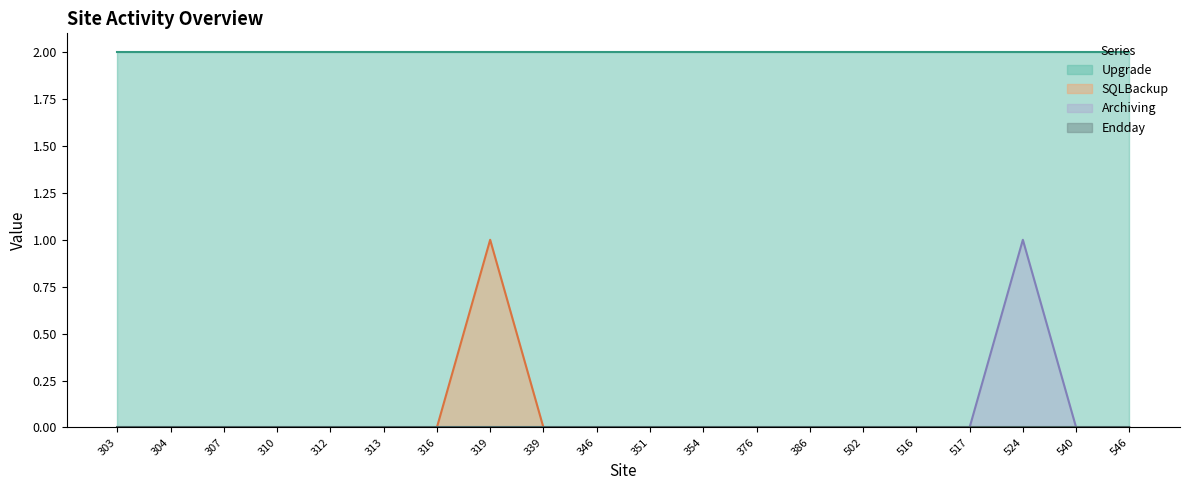

Is the value of SQLBackup at 312 greater than the value of Archiving at 376?

No